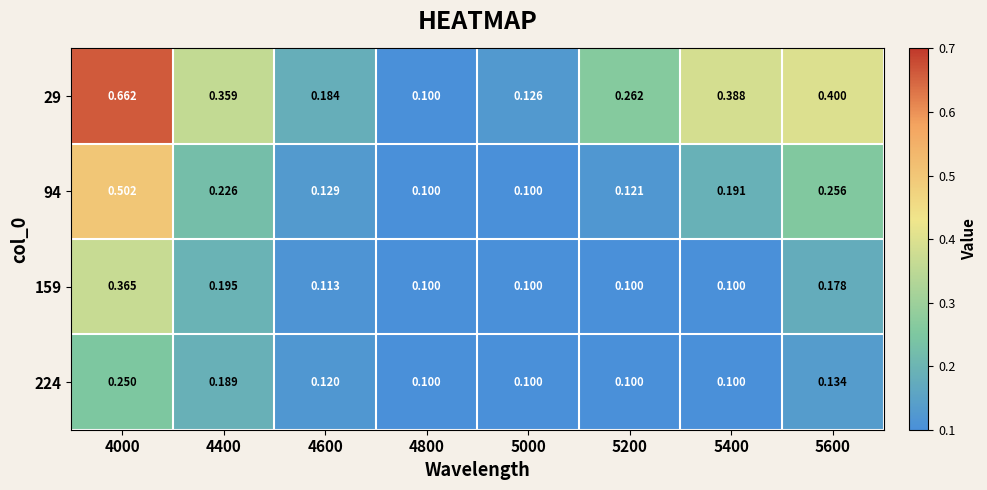

At which category is the sum across all series the highest?

4000